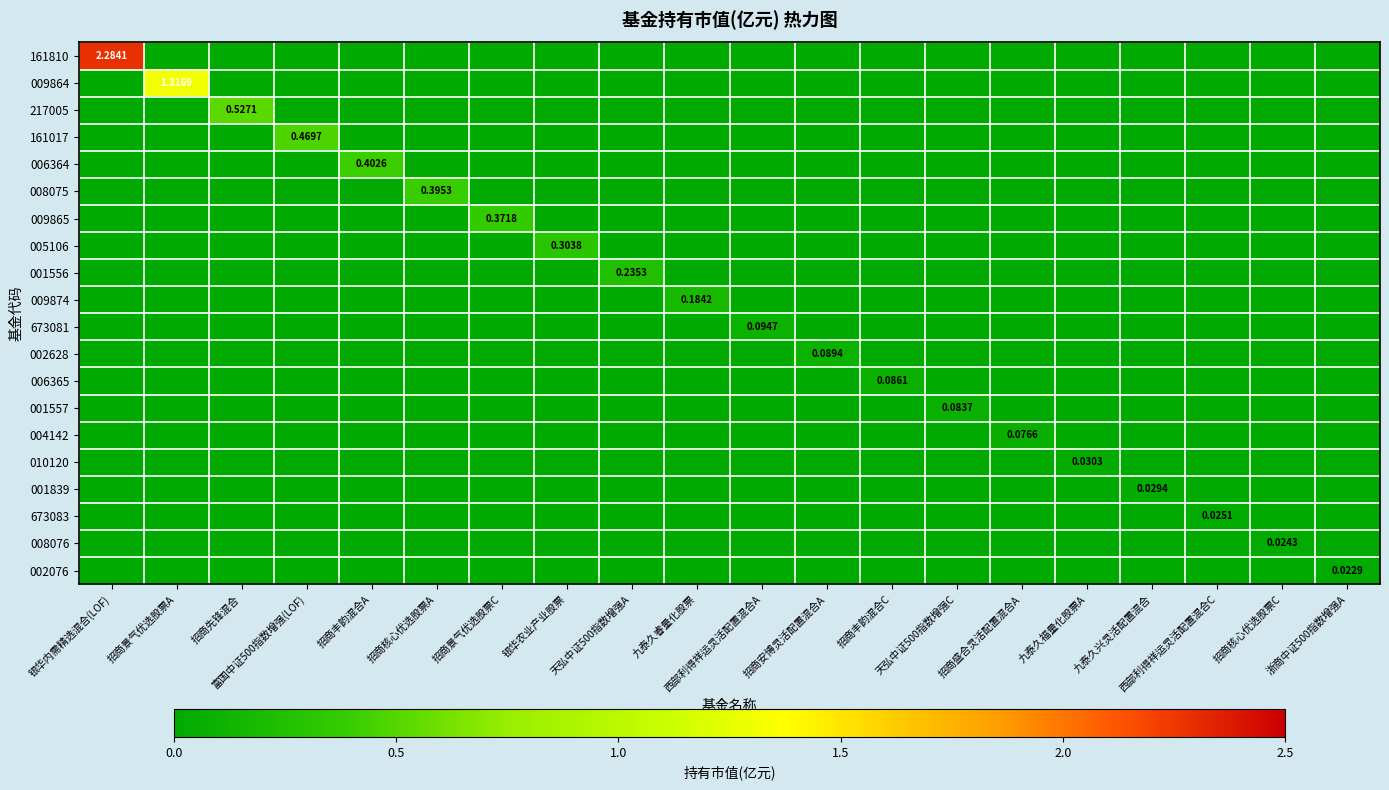

The value of 161810 at 九泰久福量化股票A is -1.0. True or false?

False